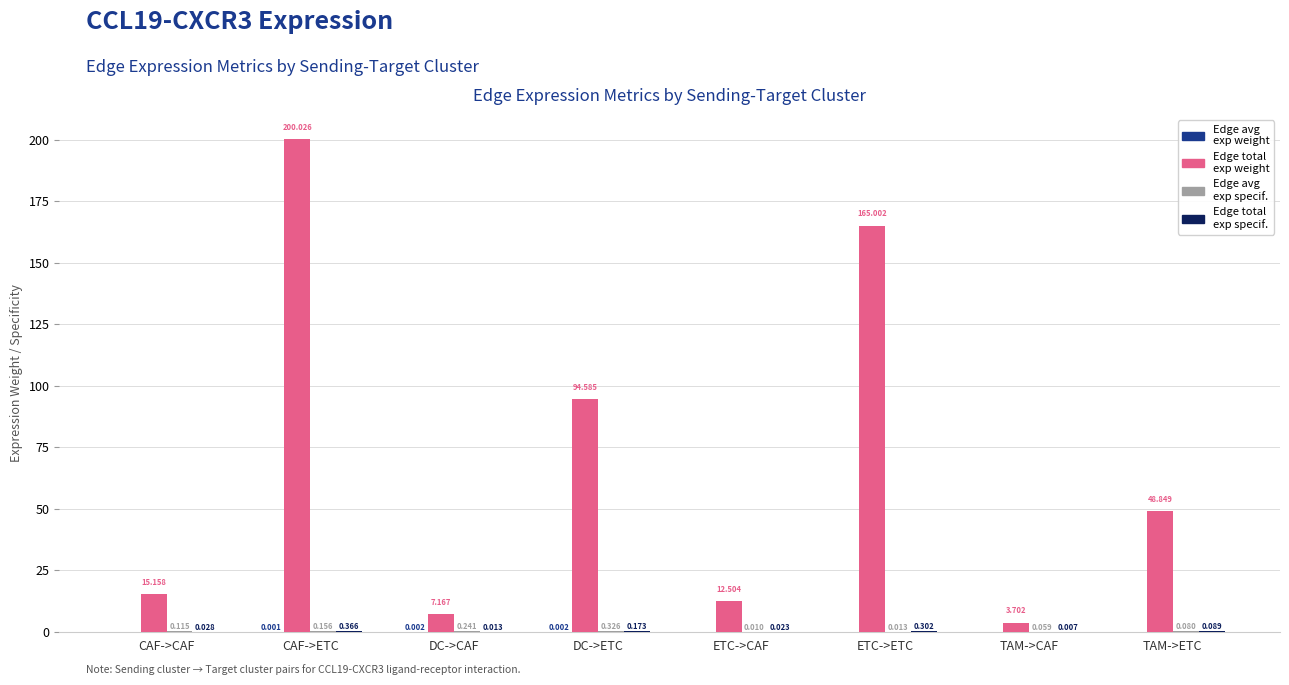

Are the bars grouped side by side (vs. stacked)?

Yes